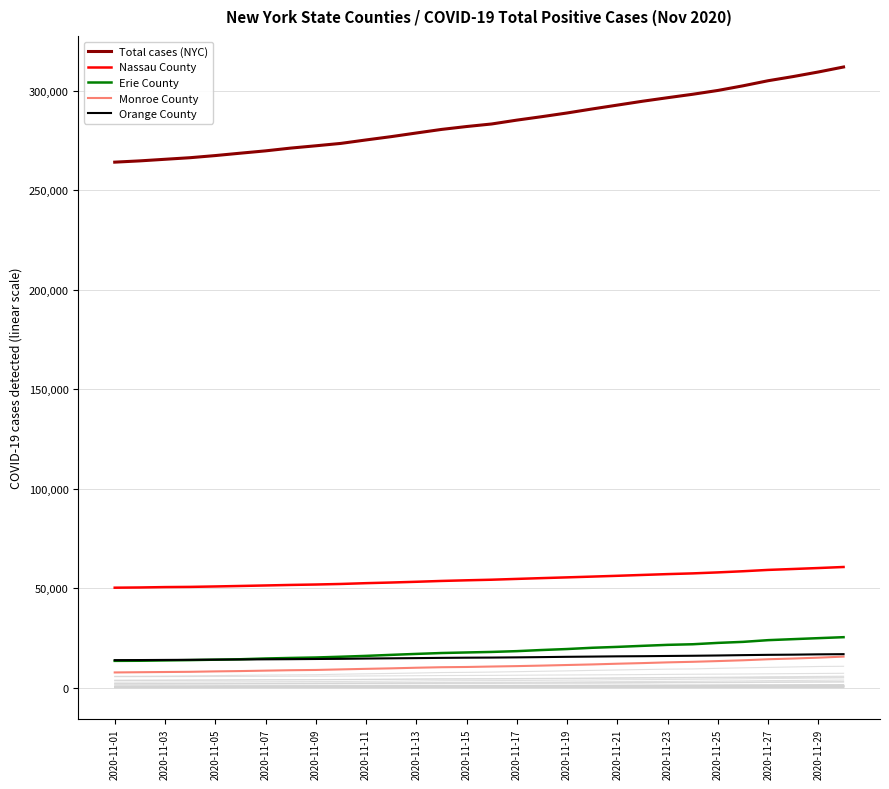

At 2020-11-03, list the series in order from largest to smallest.

Total cases (NYC), Nassau County, Orange County, Erie County, Monroe County